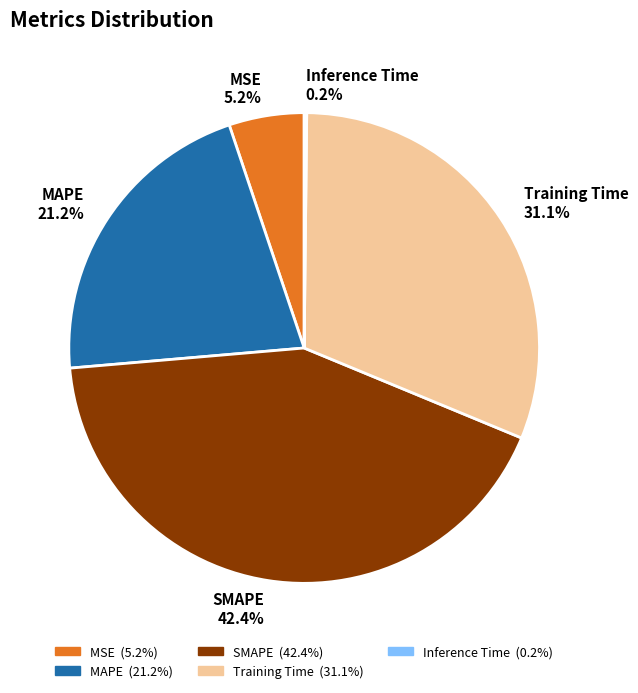

True or false: SMAPE accounts for 50% of the total.

False